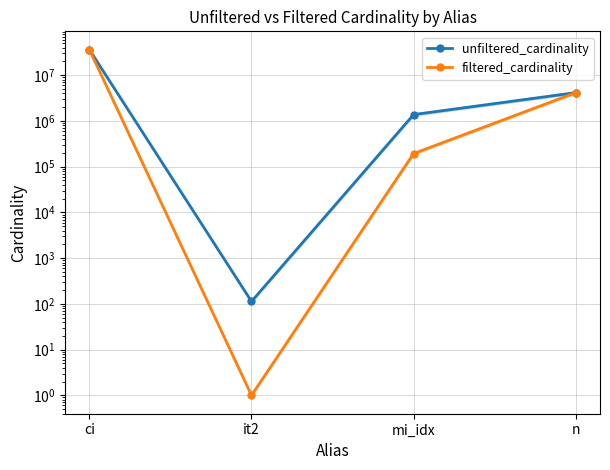

What is the total value across all series at mi_idx?

1573930